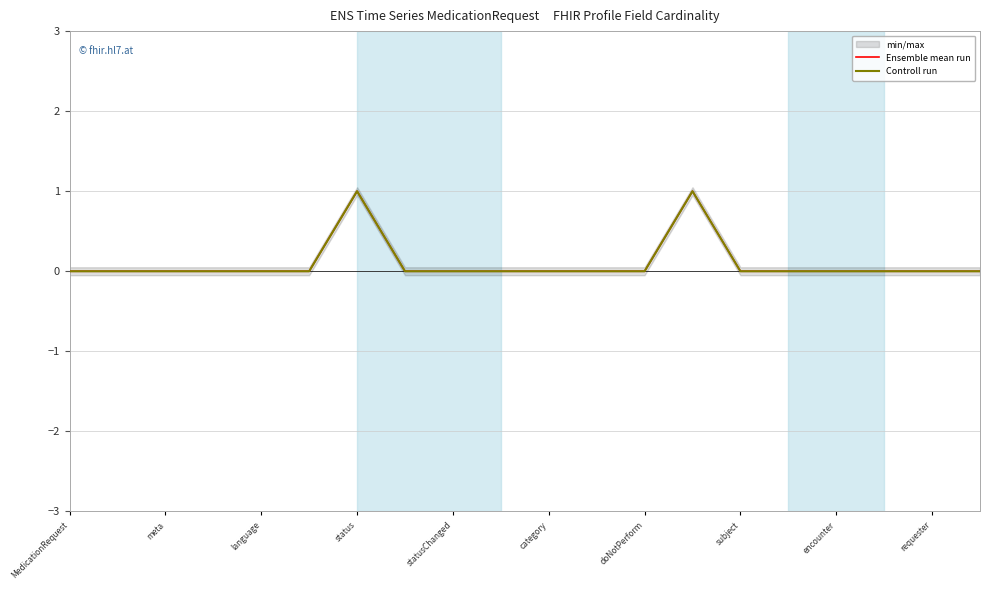

How many lines are shown in the chart?

2